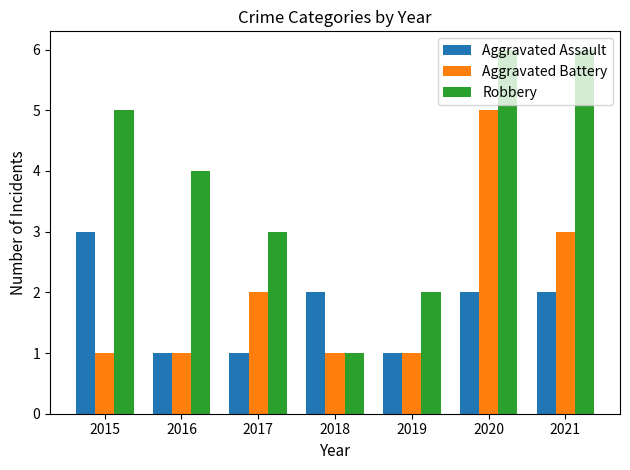

Read the Aggravated Battery value at 2019.

1